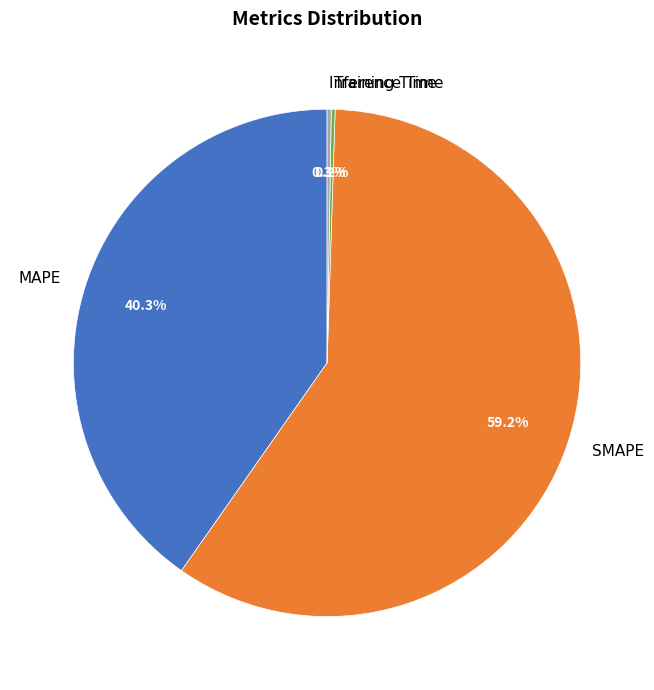

How much of the chart is everything except MAPE?

59.7%